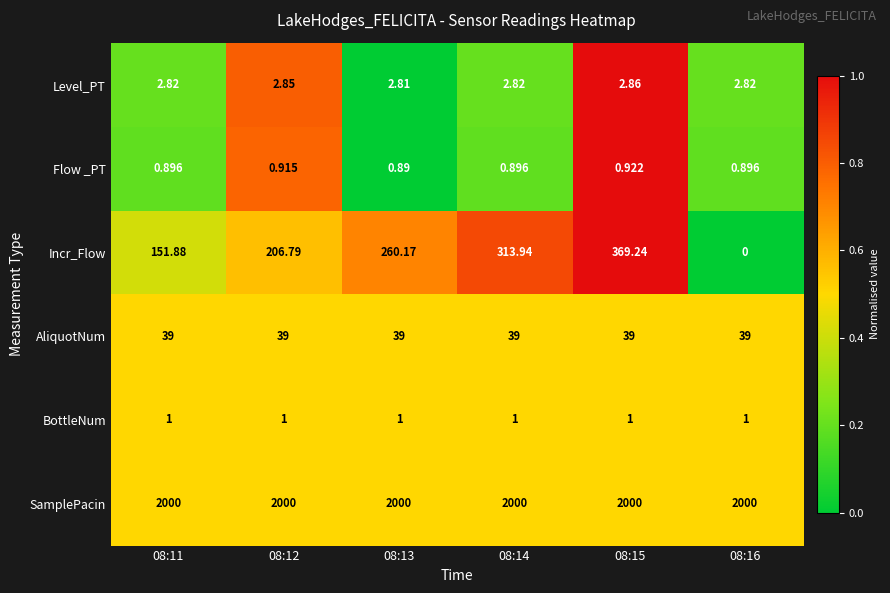

Between 08:13 and 08:15, which series saw the biggest shift?

Incr_Flow